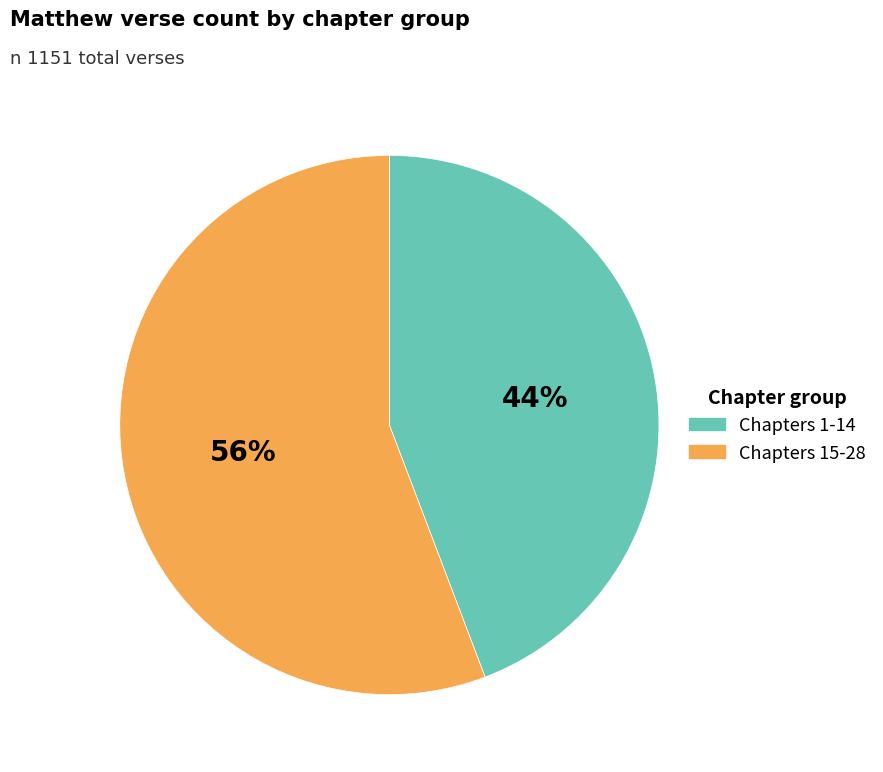

Is there any slice that represents more than half of the pie?

Yes